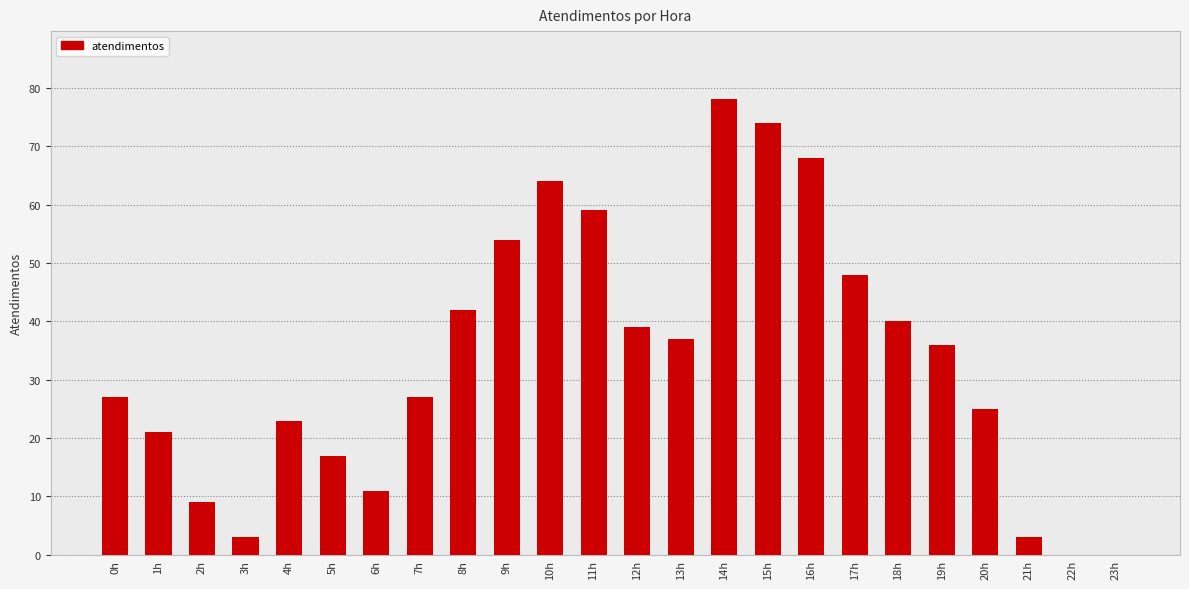

How many distinct data groups are displayed?

1